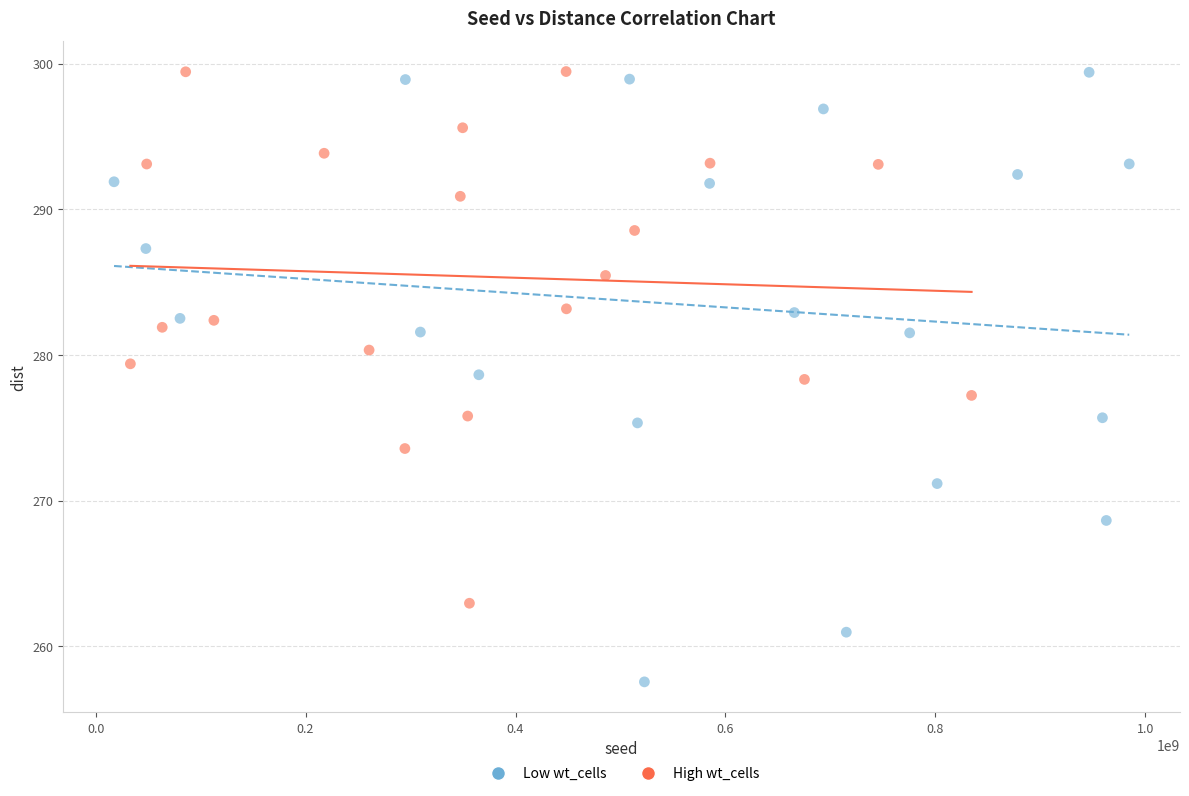

What are all the series names shown in the legend?

Low wt_cells, High wt_cells